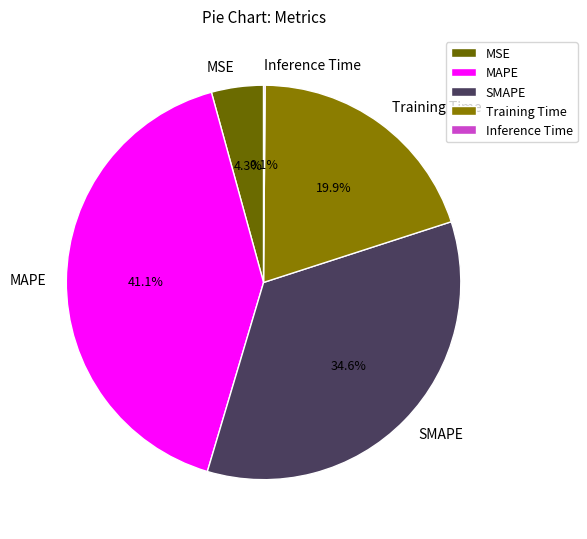

What portion of the pie excludes Training Time?

80.1%